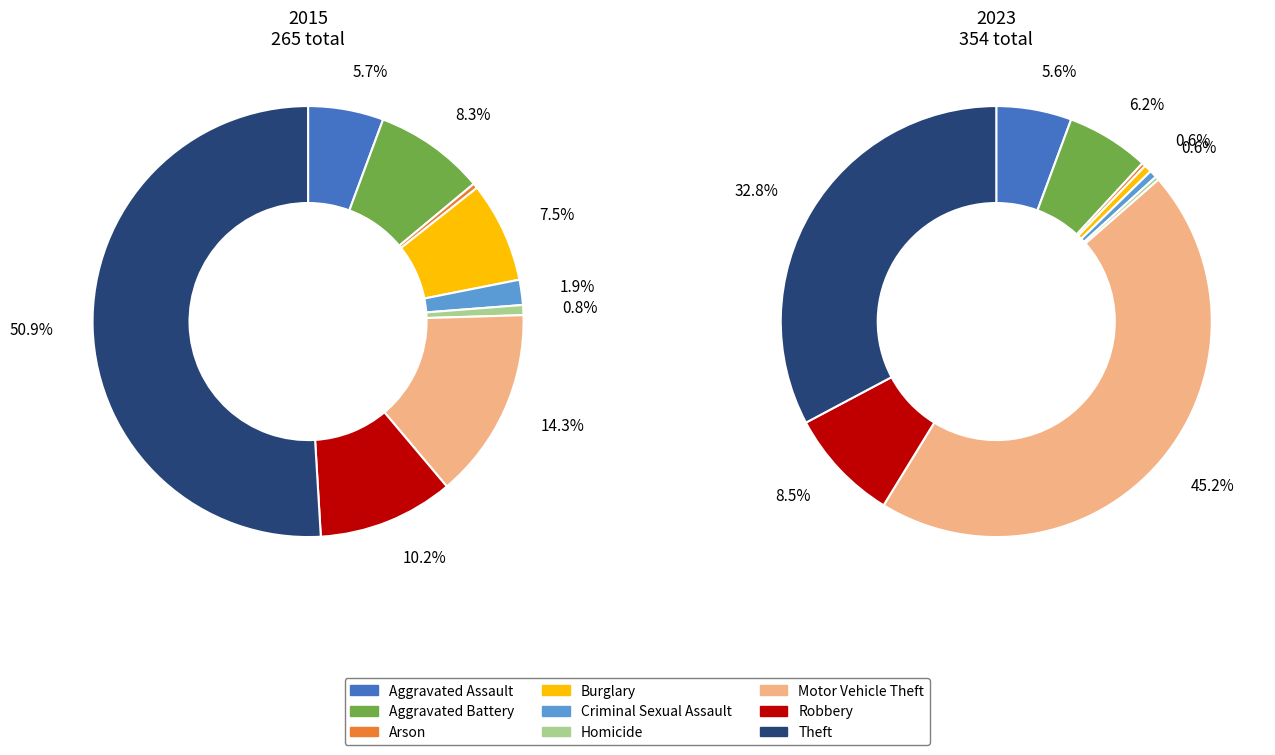

Is there any slice that represents more than half of the pie?

Yes